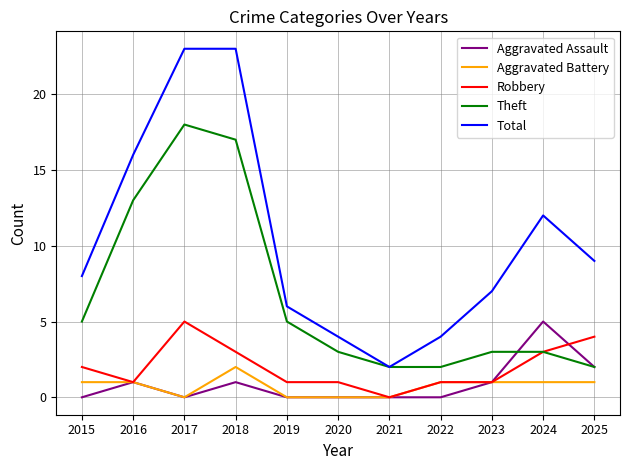

True or false: Total and Aggravated Battery cross at least once.

False